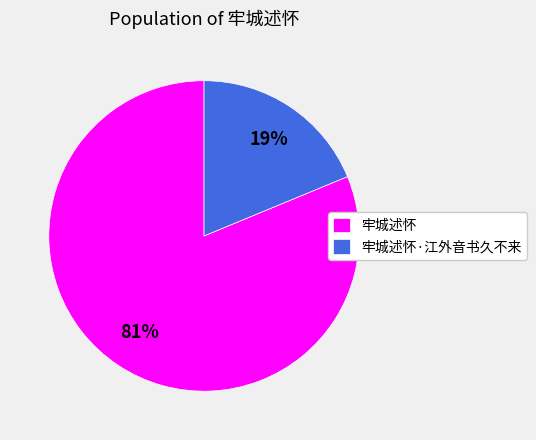

How many segments does this pie chart have?

2